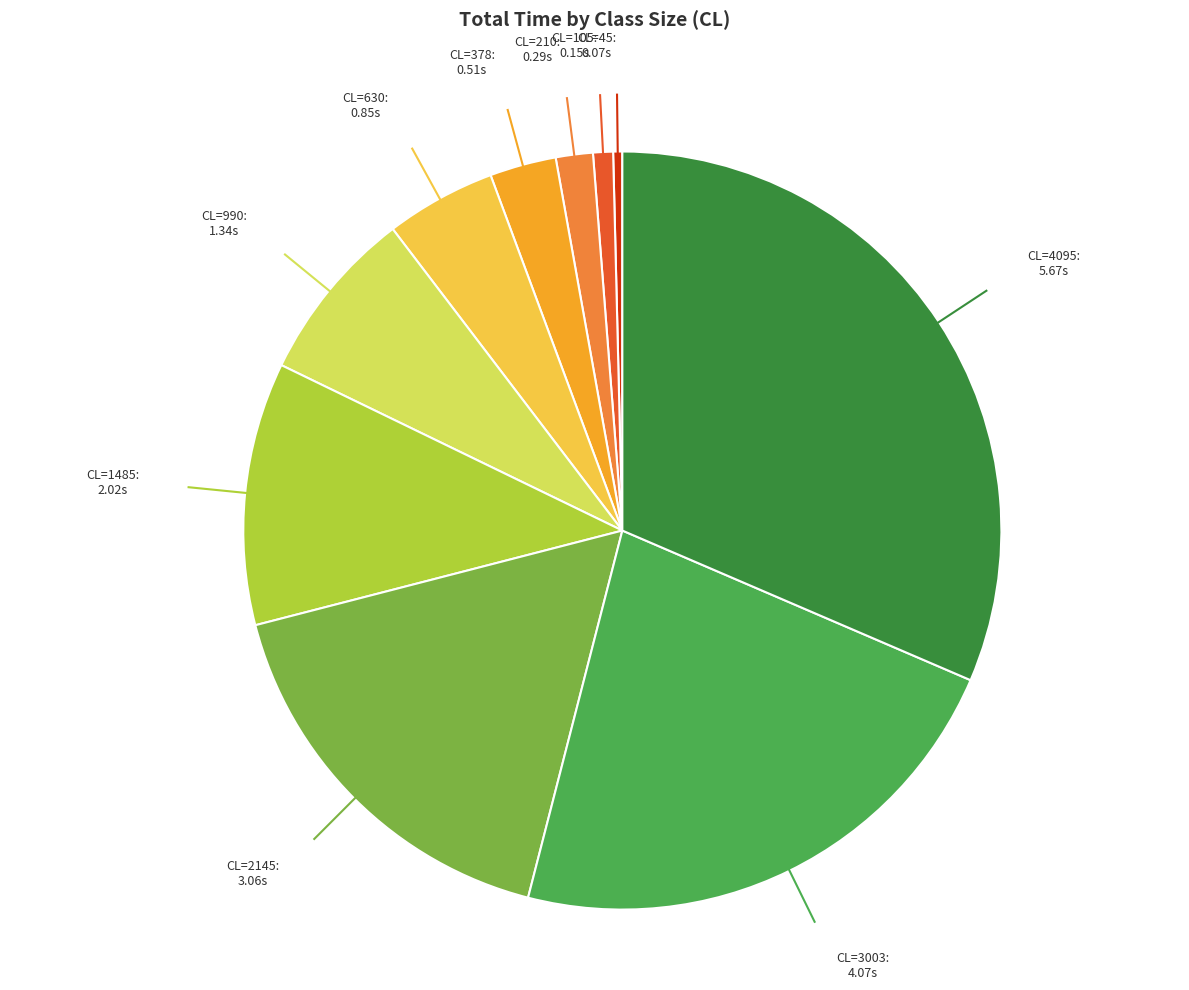

Is there any slice that represents more than half of the pie?

No